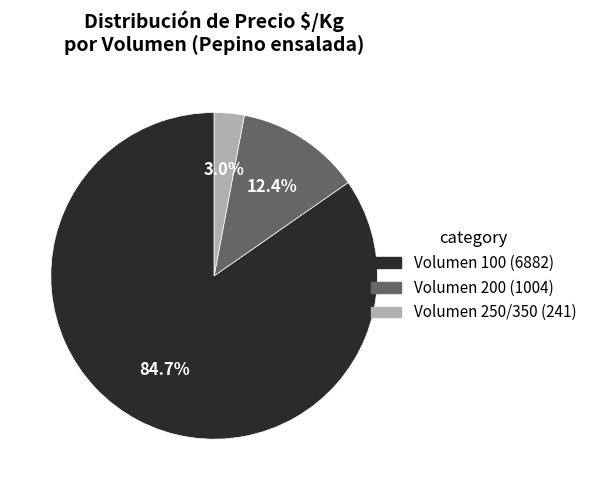

Is there a majority slice in this chart?

Yes